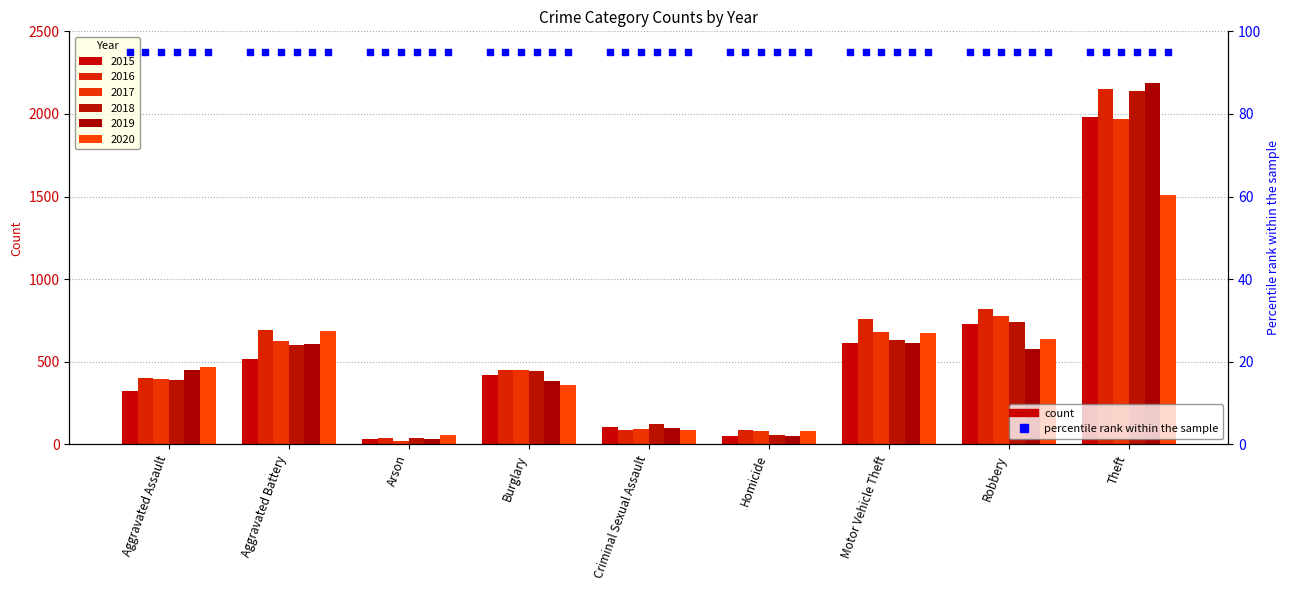

Which series has the widest spread of Y values?

2019